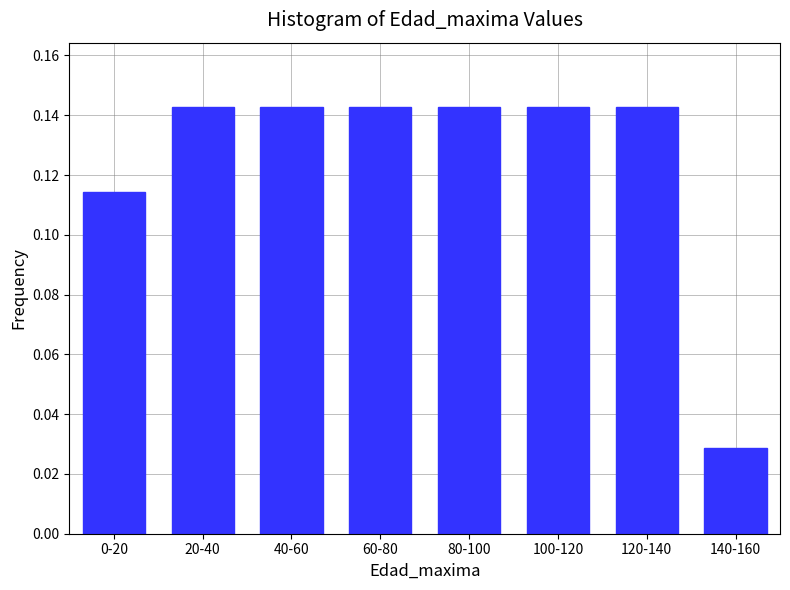

True or false: the data shows 0.0 at 100-120.

False